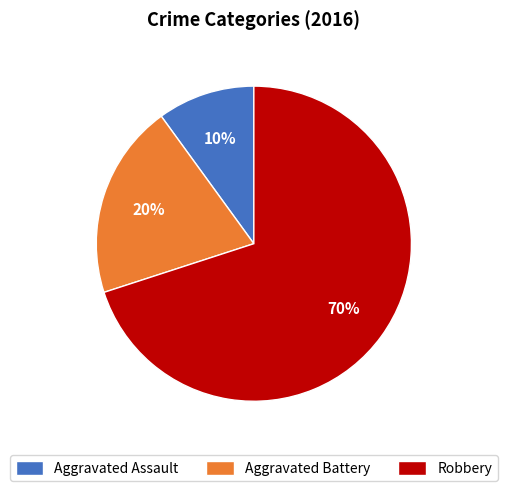

What is the ratio of the value at Robbery to the value at Aggravated Assault?

7.0